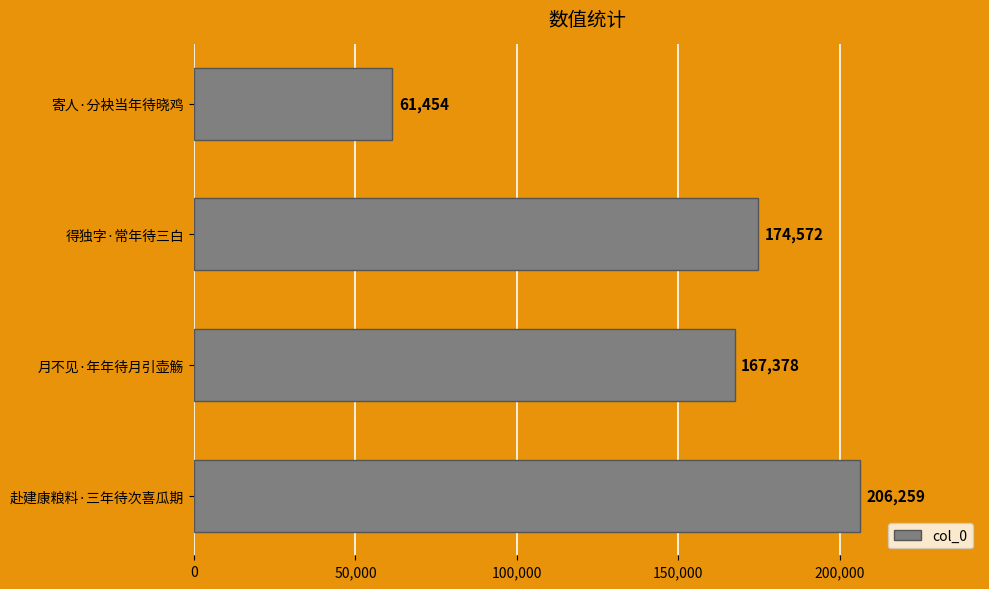

Reading top to bottom, what are all the values shown in this chart?

寄人·分袂当年待晓鸡=61454	得独字·常年待三白=174572	月不见·年年待月引壶觞=167378	赴建康粮料·三年待次喜瓜期=206259